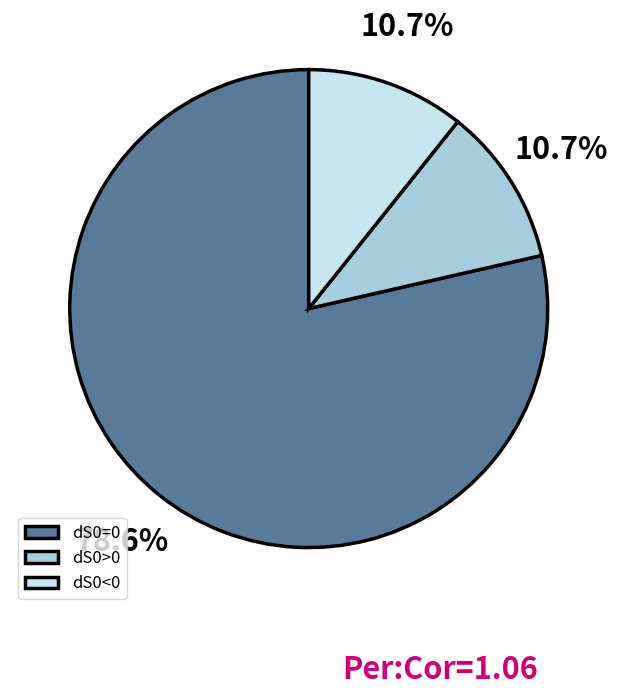

What is the ratio of the value at dS0=0 to the value at dS0>0?

7.3